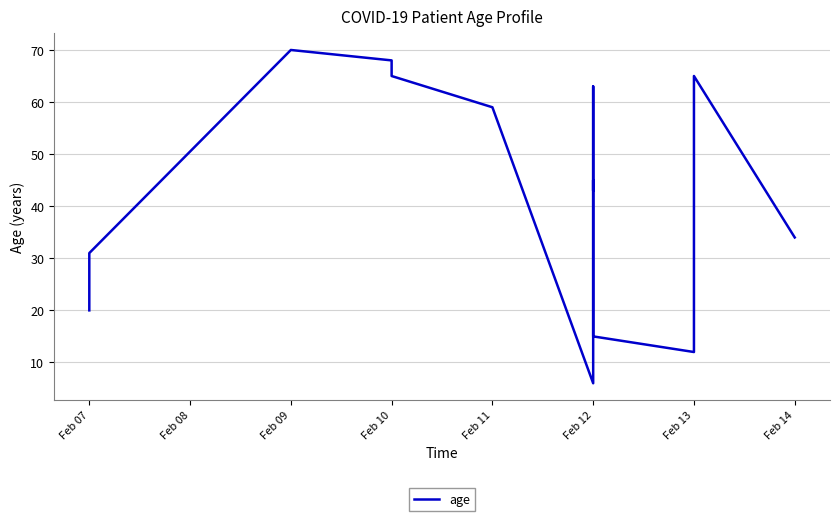

What is the difference between the second highest and minimum values?

62